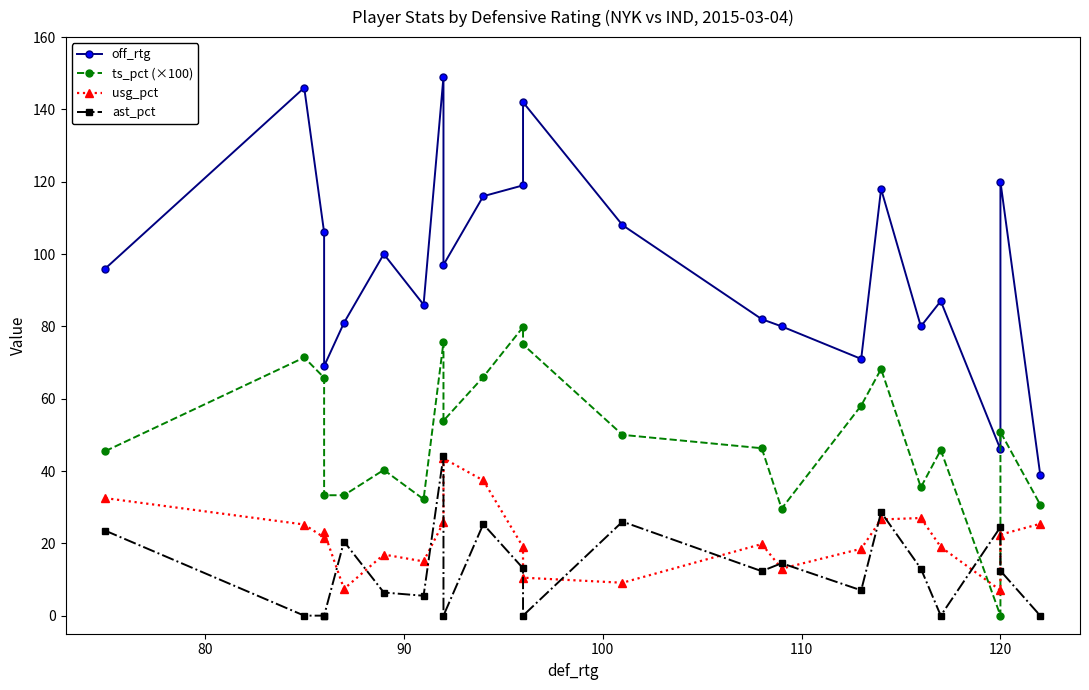

What is the difference between the maximum and second lowest values in the ast_pct series?

44.2